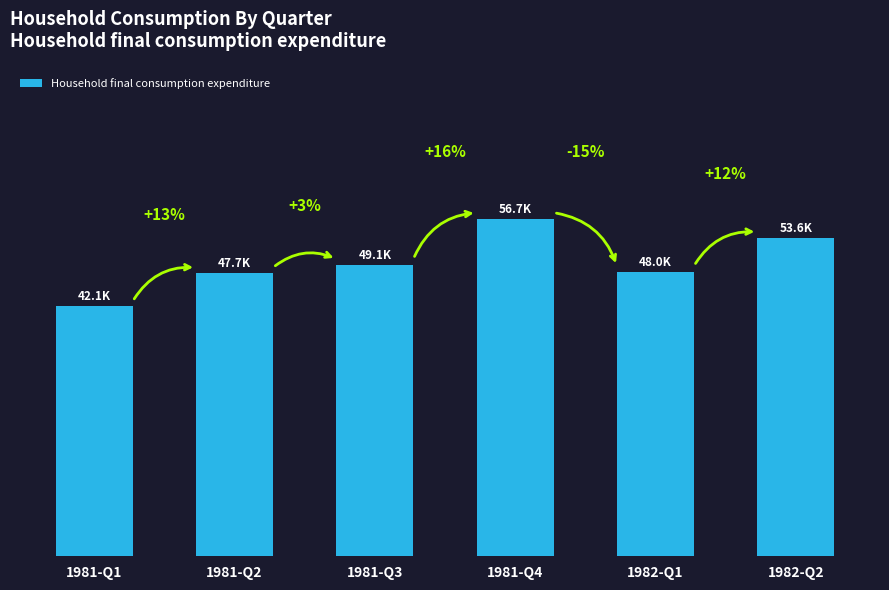

Are the bars horizontal?

No